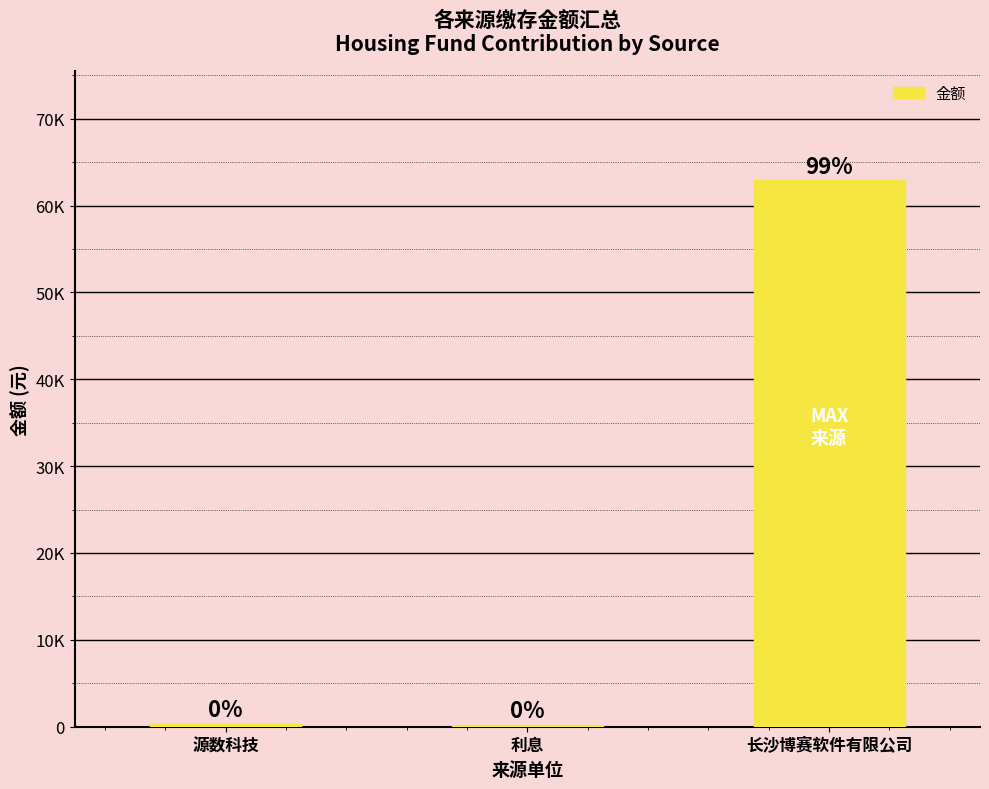

What is the label of the 2nd bar from the left?

利息